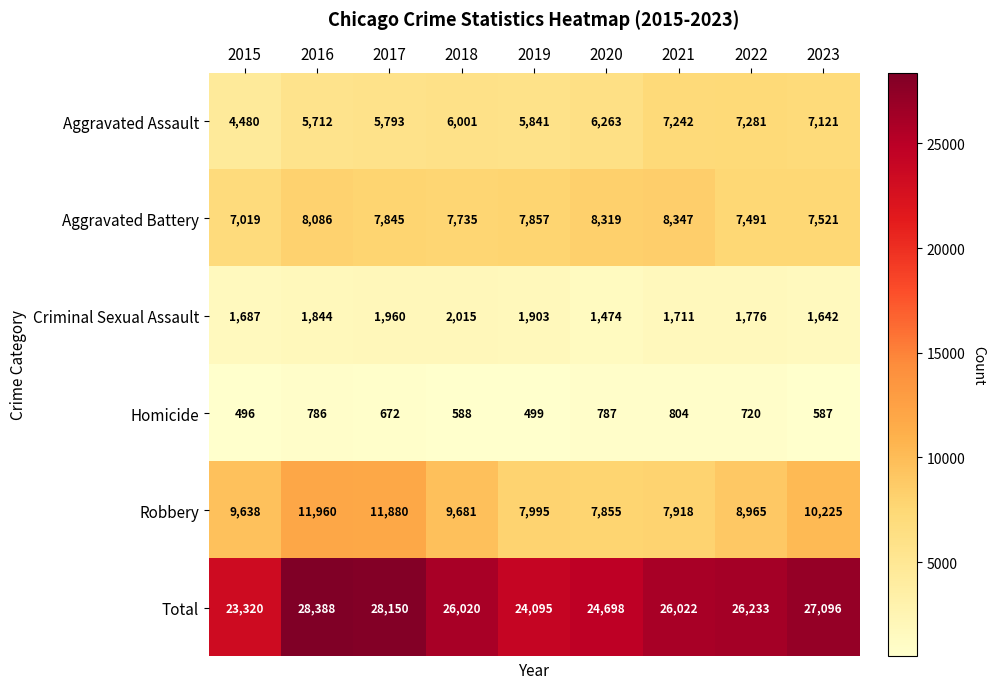

True or false: Aggravated Battery has a value of 12611 at 2018.

False